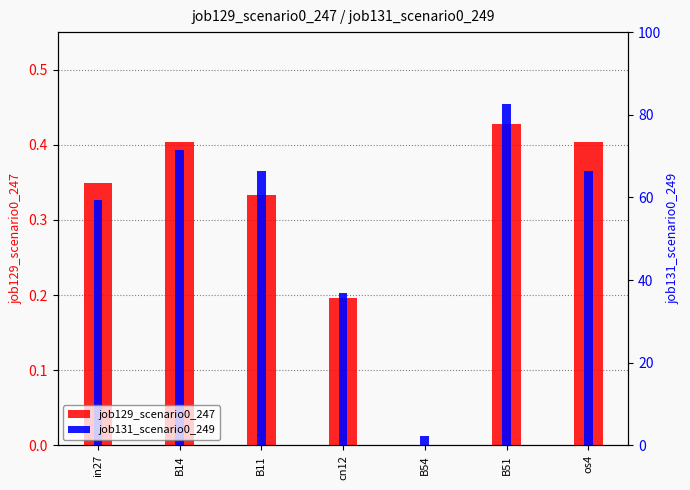

At which label is job131_scenario0_249 closest to 0?

B54